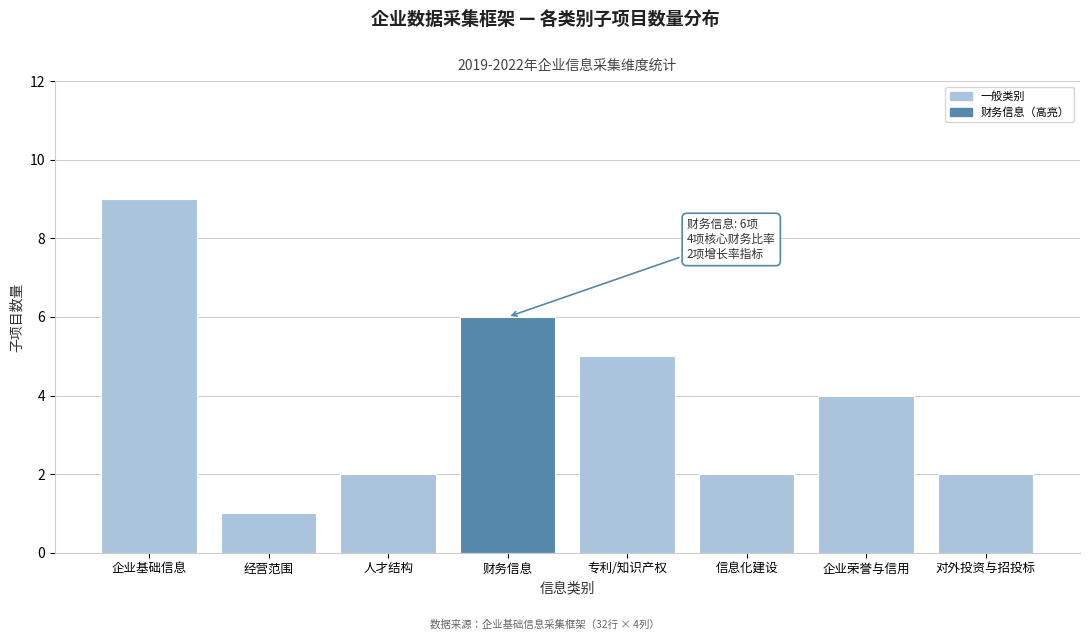

Reading left to right, transcribe all the data shown in this chart.

企业基础信息=9	经营范围=1	人才结构=2	财务信息=6	专利/知识产权=5	信息化建设=2	企业荣誉与信用=4	对外投资与招投标=2